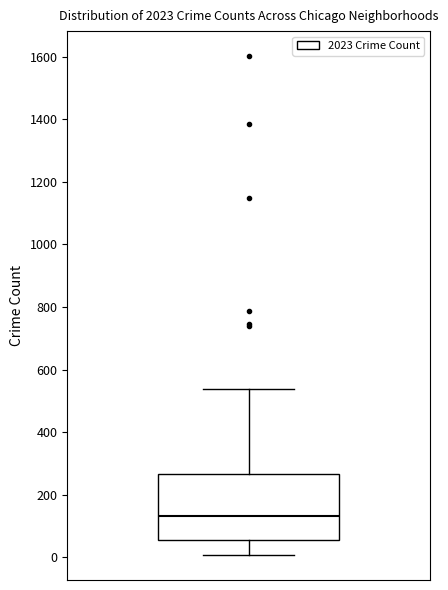

Read this box plot against the y-axis: the position of the median line, the range covered by the box, and the ends of both whiskers. The values are not printed on the chart, so give them approximately, as read against the axis.

median 140, box 60 to 260, whiskers 0 to 540